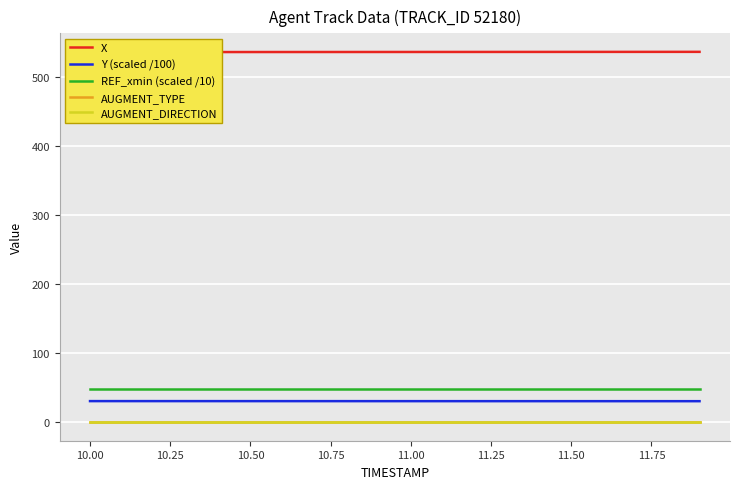

True or false: AUGMENT_TYPE and REF_xmin (scaled /10) cross at least once.

False